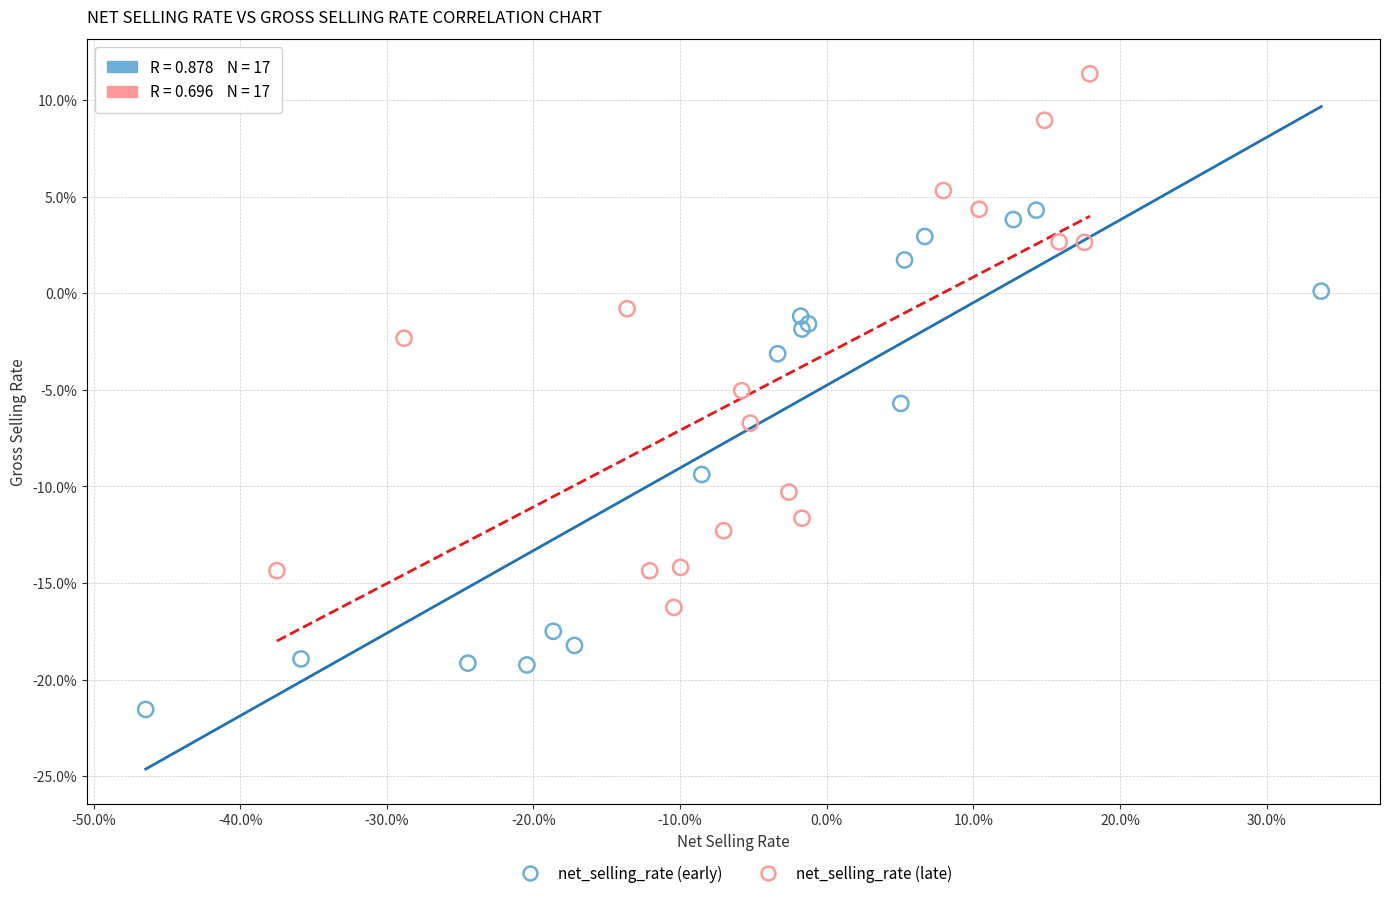

Which series reaches the minimum Y coordinate?

net_selling_rate (early)